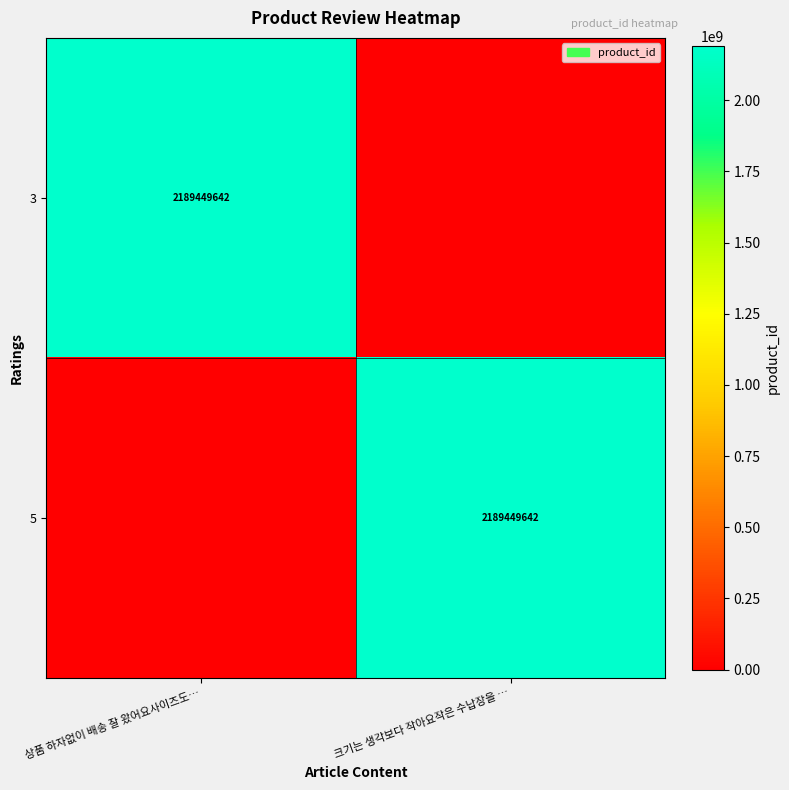

The 3 series shows 2189449642 at 상품 하자없이 배송 잘 왔어요사이즈도…. True or false?

True